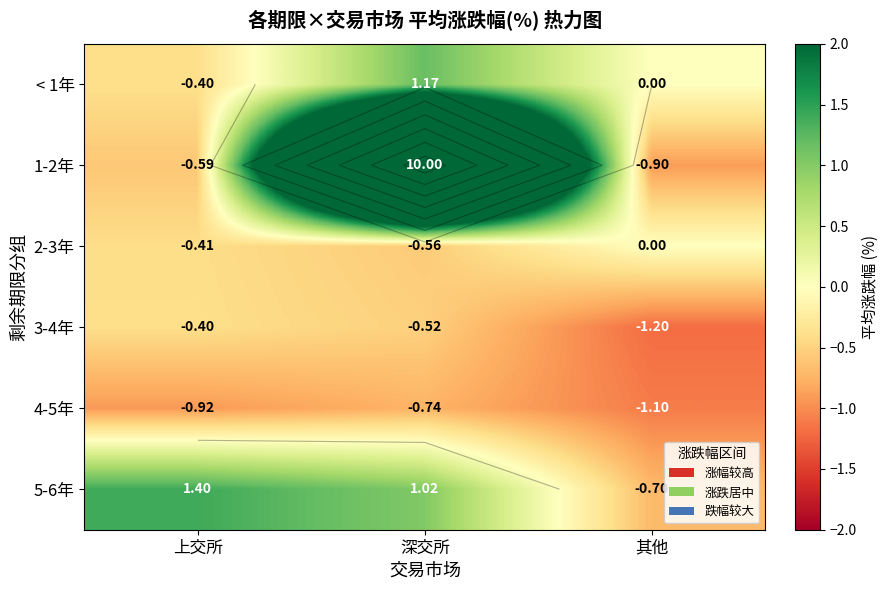

True or false: 5-6年 has a value of 1.0 at 深交所.

True